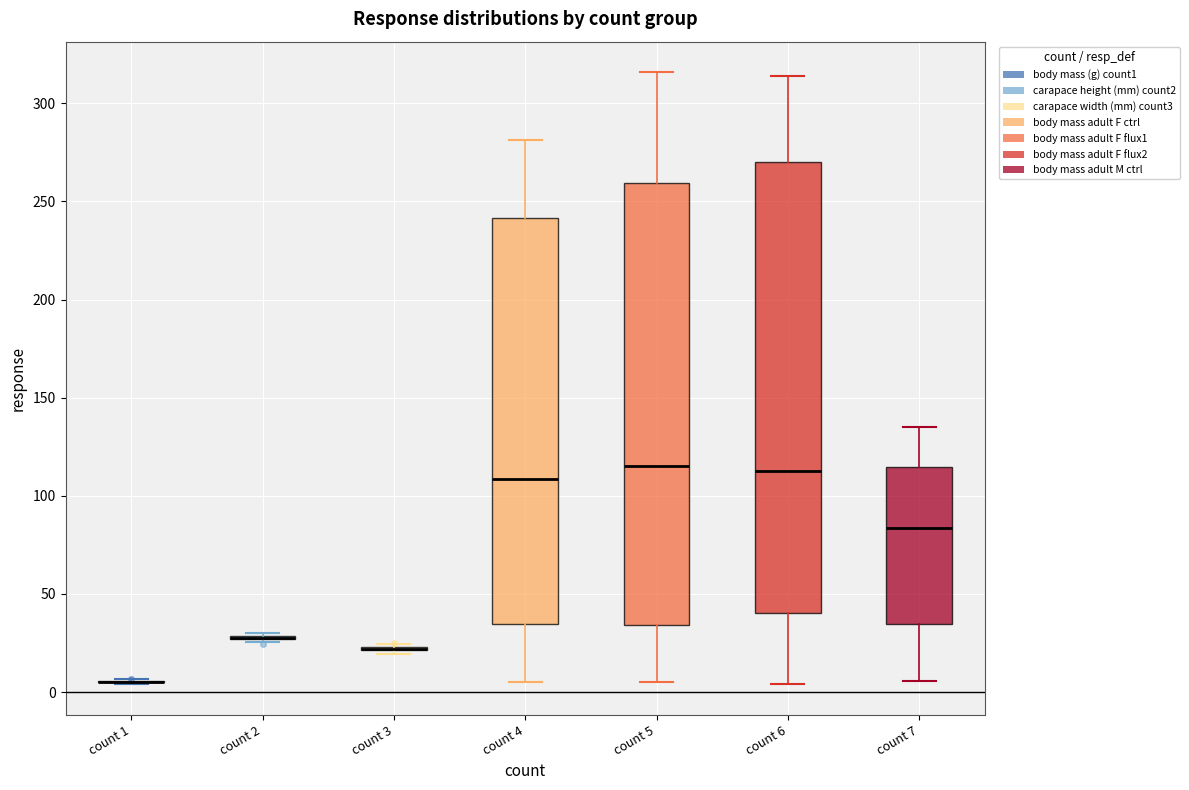

Reading left to right, read every box against the y-axis: the position of its median line, the range the box covers, and the ends of its whiskers. The values are not printed on the chart, so give them approximately, as read against the axis.

count 1: box collapsed to a line at 5, whiskers 5 to 5
count 2: box collapsed to a line at 30, whiskers 25 to 30
count 3: box collapsed to a line at 20, whiskers 20 to 25
count 4: median 110, box 35 to 240, whiskers 5 to 280
count 5: median 115, box 35 to 260, whiskers 5 to 315
count 6: median 115, box 40 to 270, whiskers 5 to 315
count 7: median 85, box 35 to 115, whiskers 5 to 135